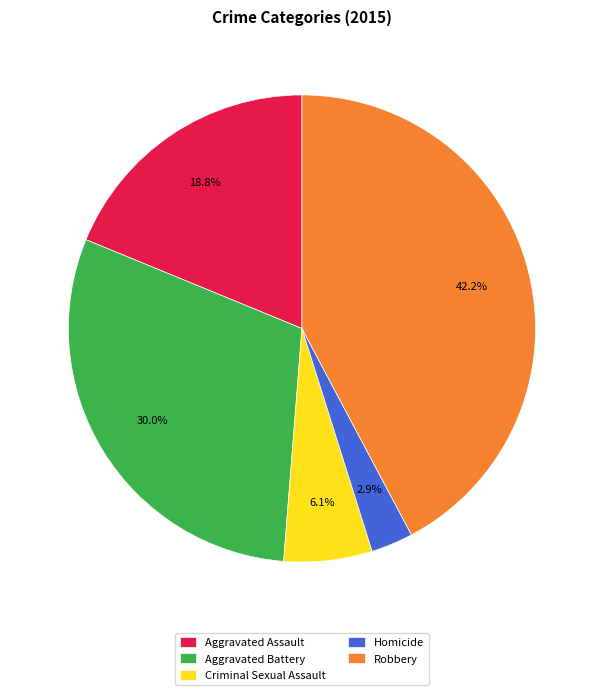

Approximately how many times larger is the value at Aggravated Assault compared to Aggravated Battery?

0.6